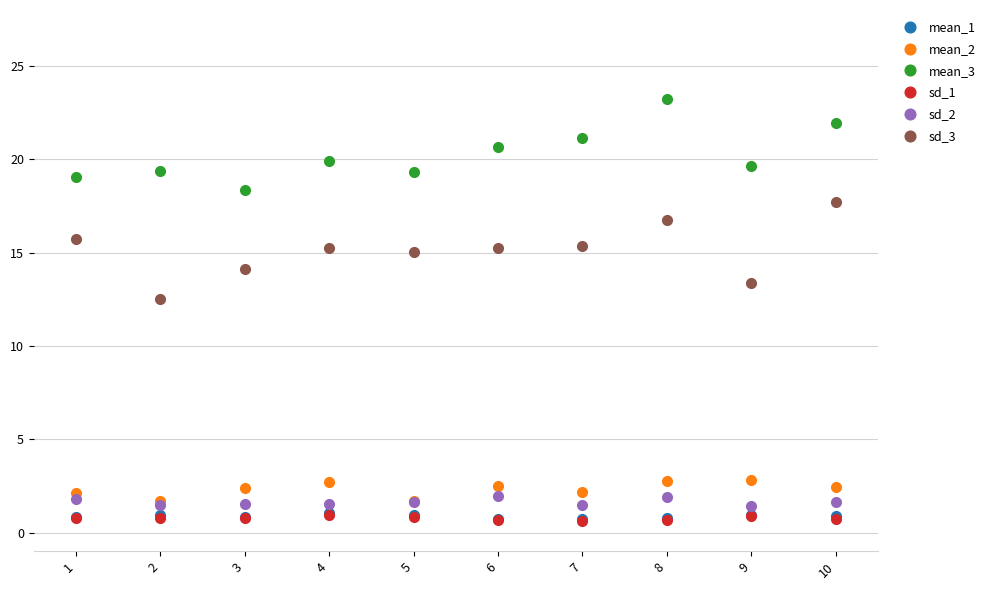

True or false: mean_3 and mean_1 cross at least once.

False